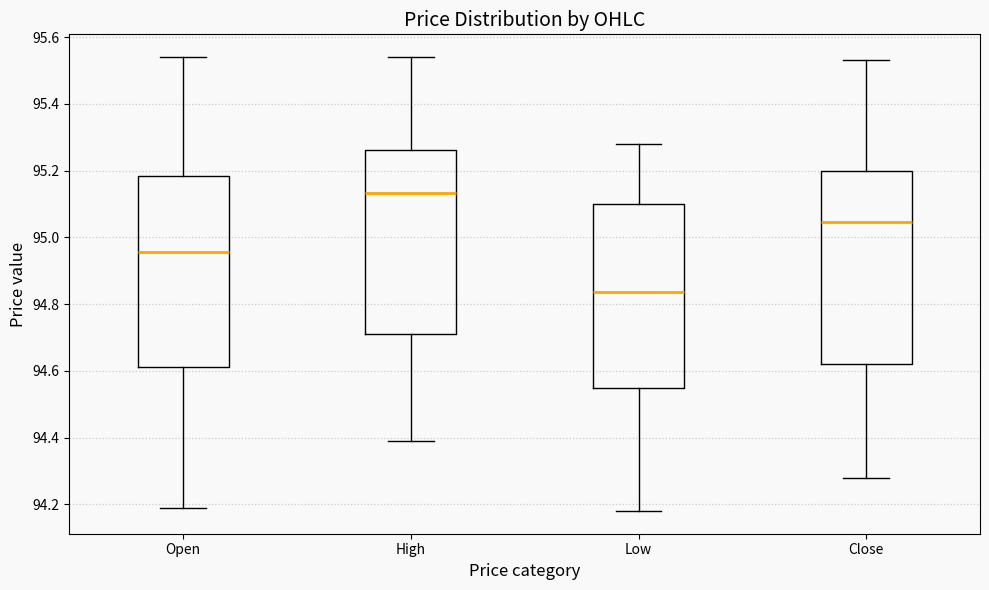

Reading left to right, transcribe this box plot: for each box, give where its median line is, the range the box spans, and where its two whiskers end, as read against the y-axis. The values are not printed on the chart, so give them approximately, as read against the axis.

Open: median 94.96, box 94.62 to 95.18, whiskers 94.20 to 95.54
High: median 95.14, box 94.72 to 95.26, whiskers 94.40 to 95.54
Low: median 94.84, box 94.56 to 95.10, whiskers 94.18 to 95.28
Close: median 95.04, box 94.62 to 95.20, whiskers 94.28 to 95.54